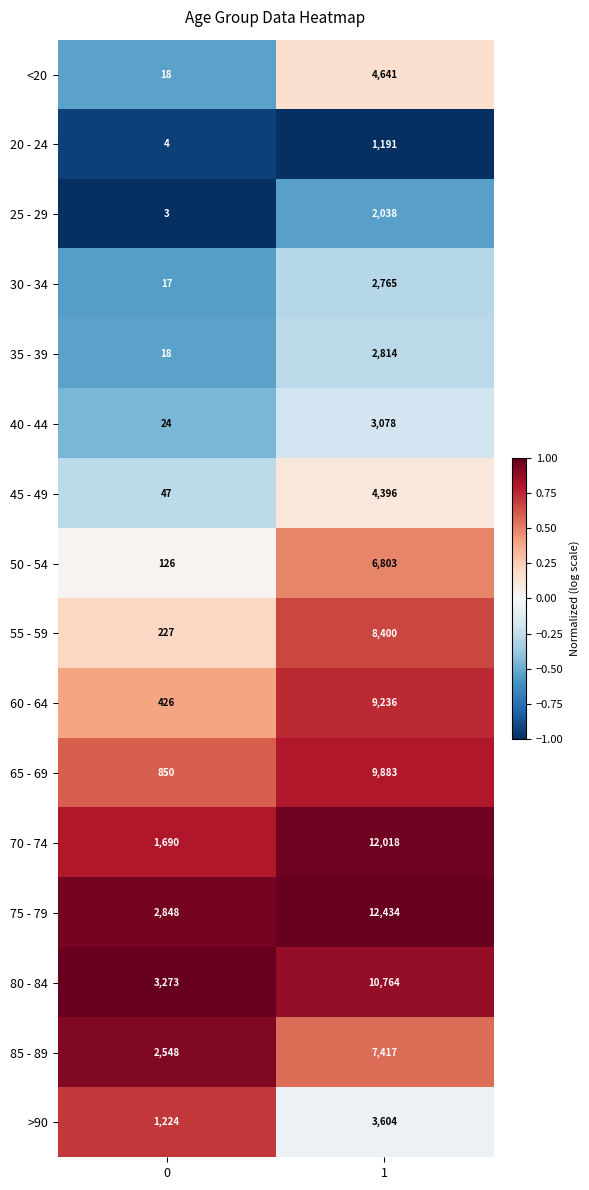

Rank the categories by 40 - 44 value from highest to lowest.

1, 0